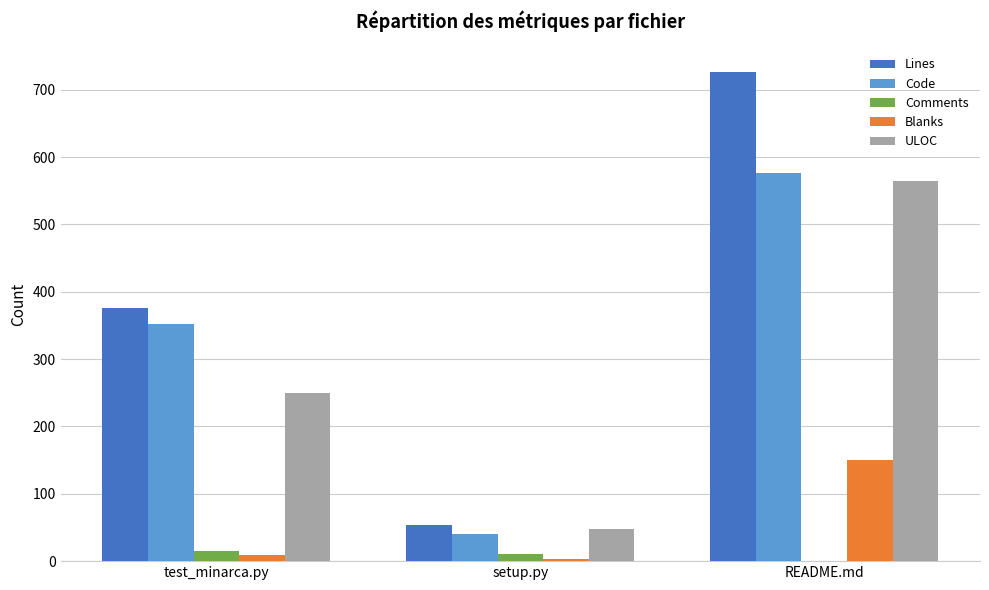

How many categories are shown in the chart?

3